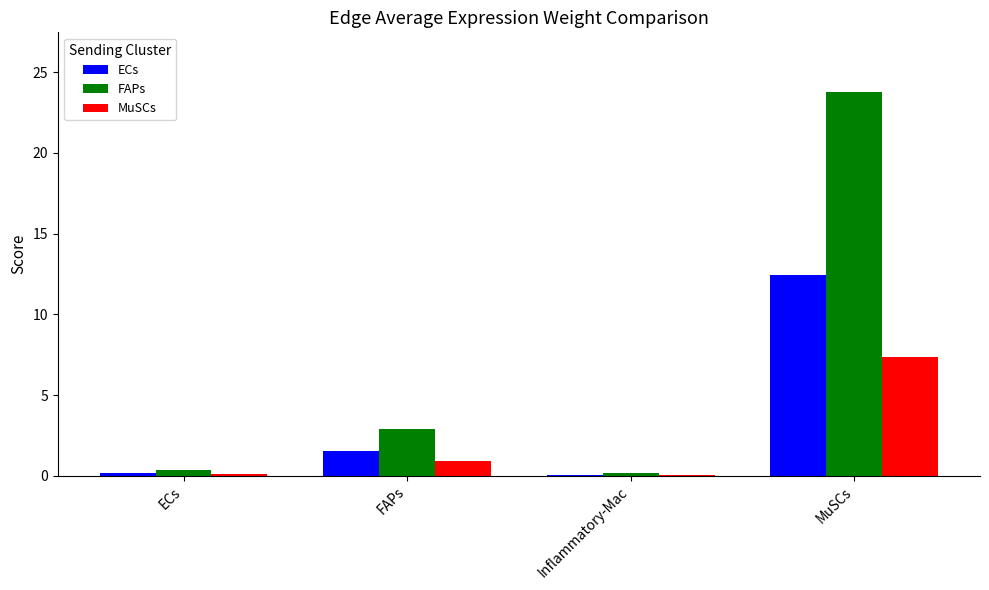

What is the sum of all MuSCs values?

8.4